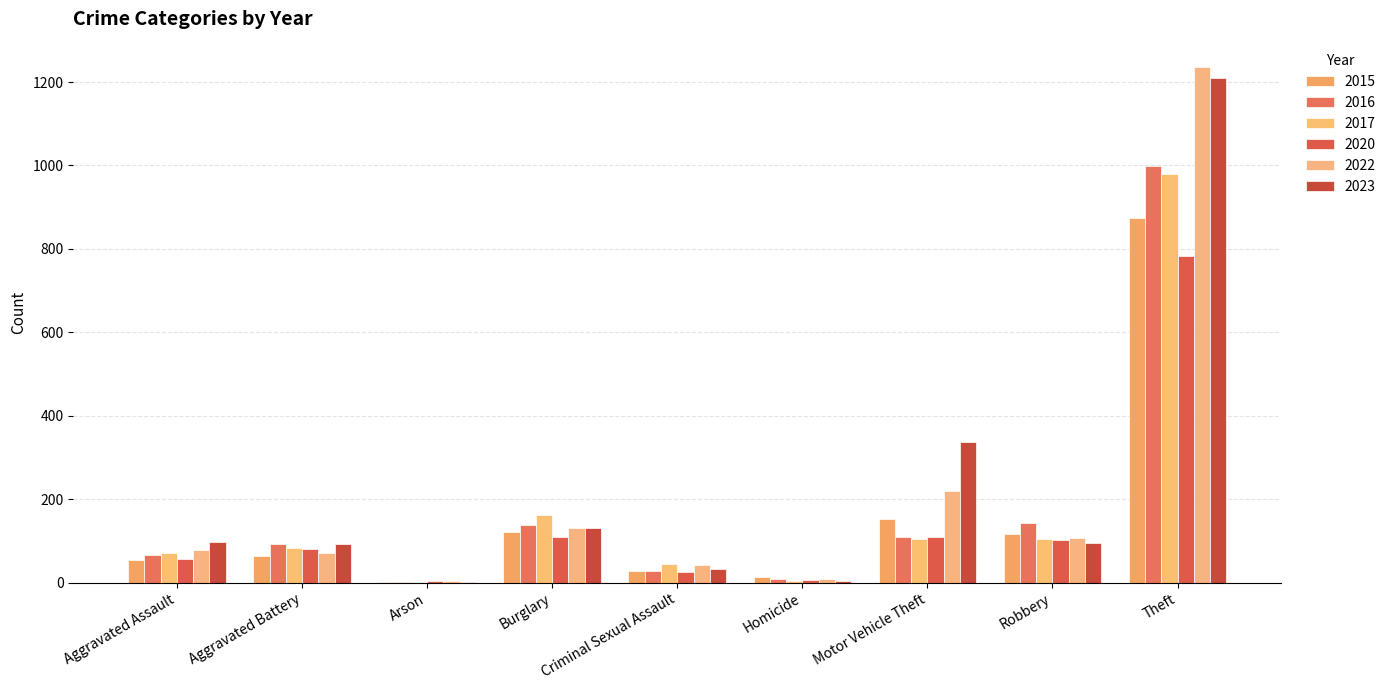

What is the value of the 2022 bar at the 4th from the left?

132